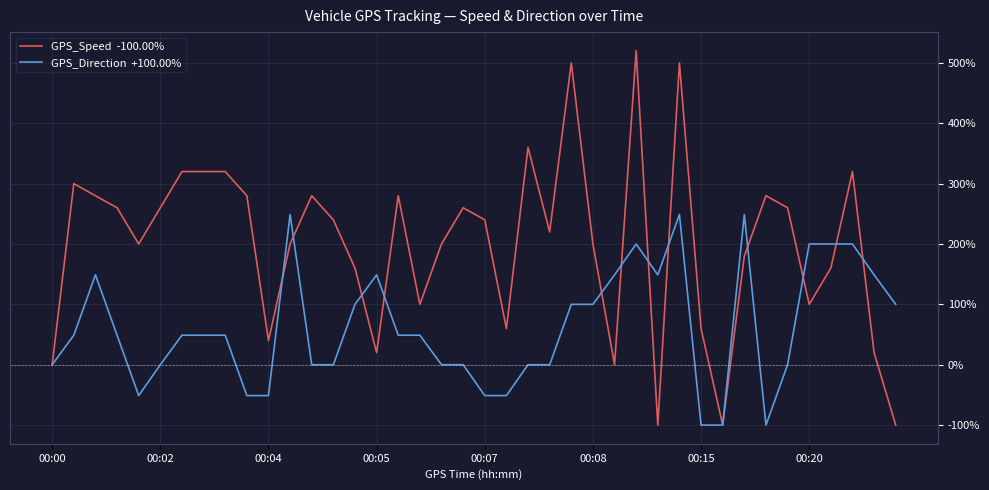

What is the greatest value displayed?

520.0